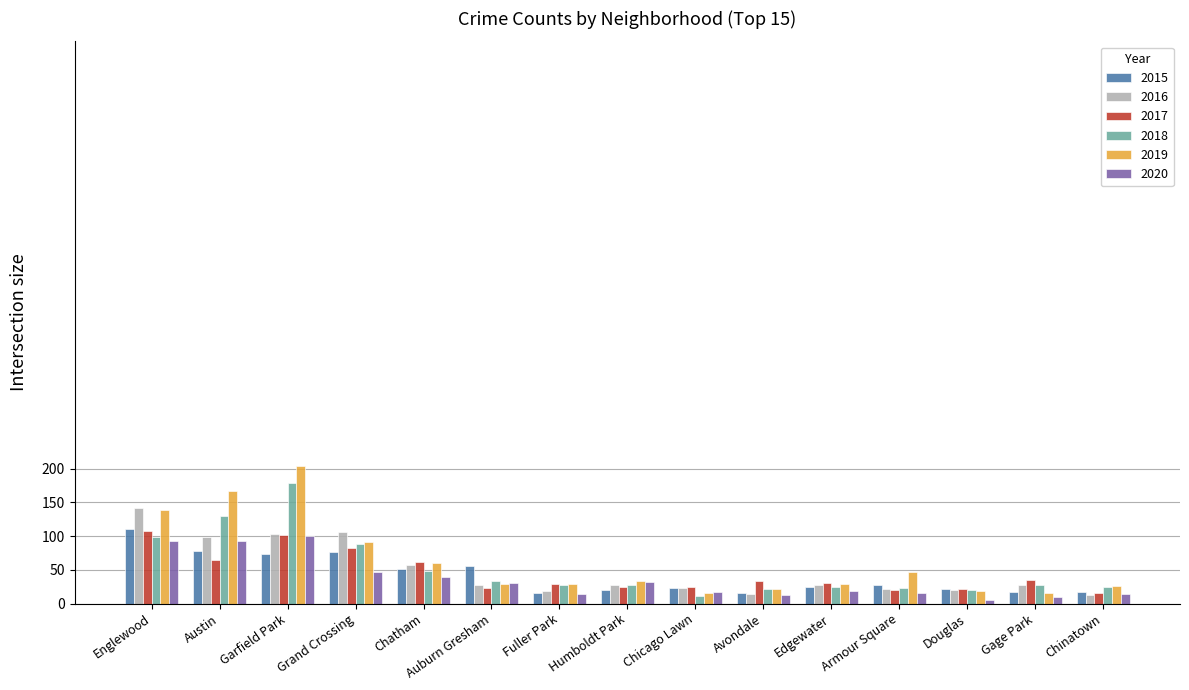

What is the spread (max minus min) of values at Chatham?

22